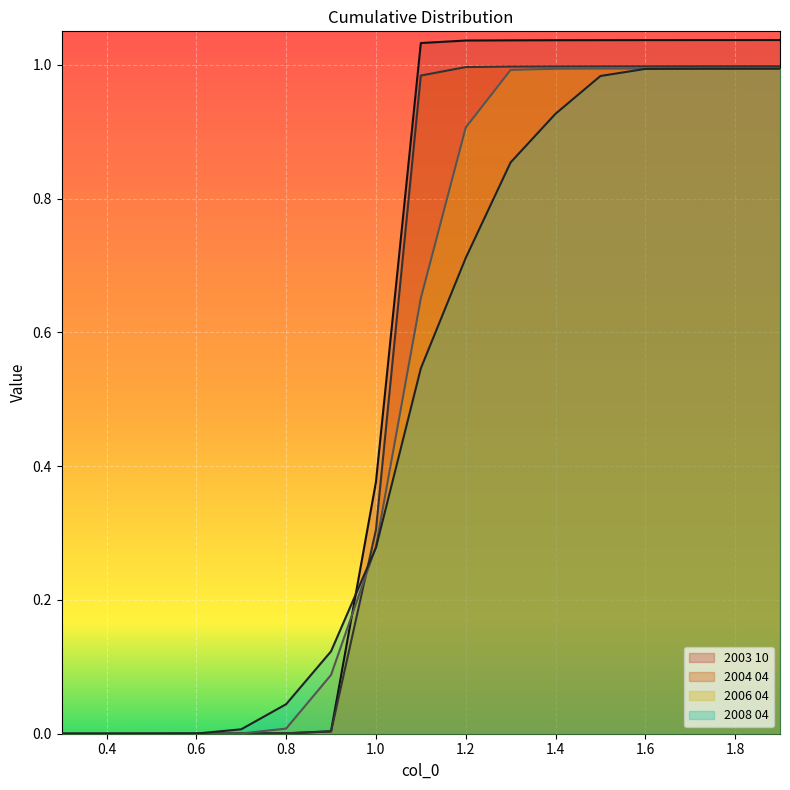

What is the value of the 2006 04 point at the 14th from the left?

1.0